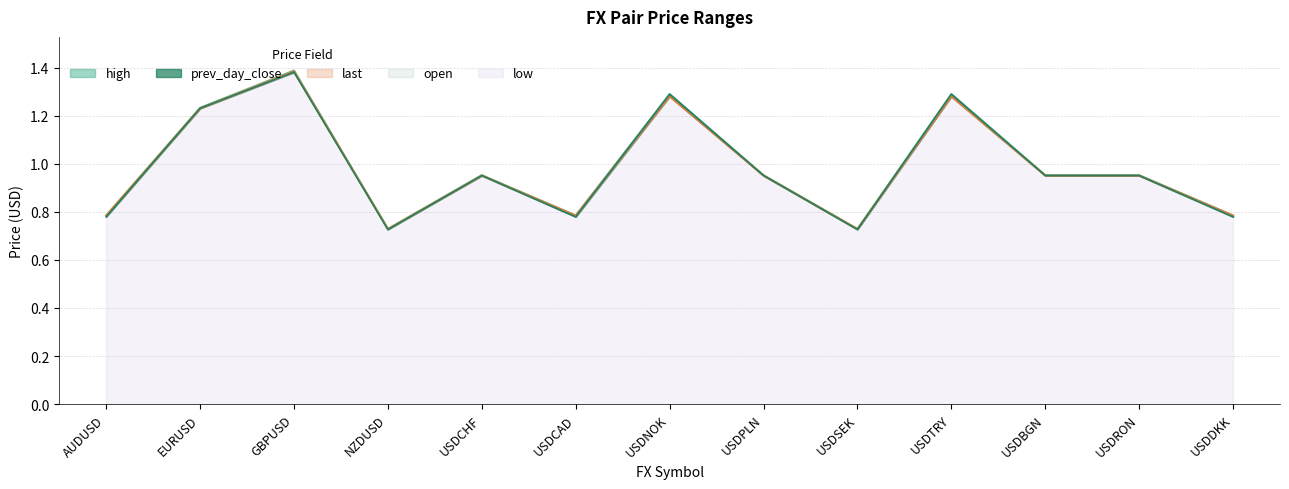

Is it true that prev_day_close equals 1.1 at USDCAD?

False